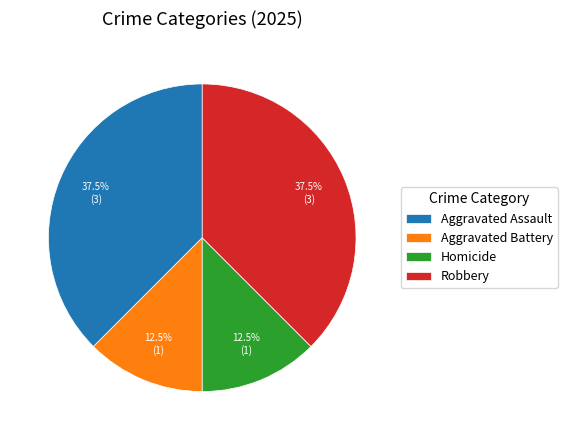

Is Aggravated Assault the majority of the pie?

No